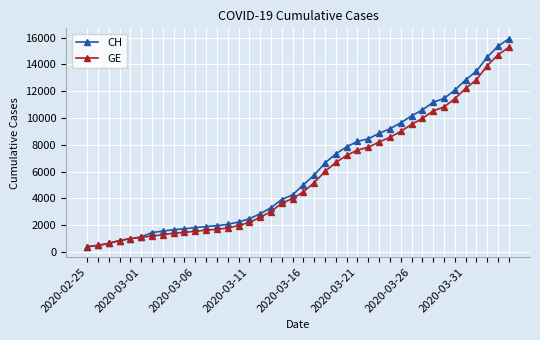

Count the number of categories in the chart.

40